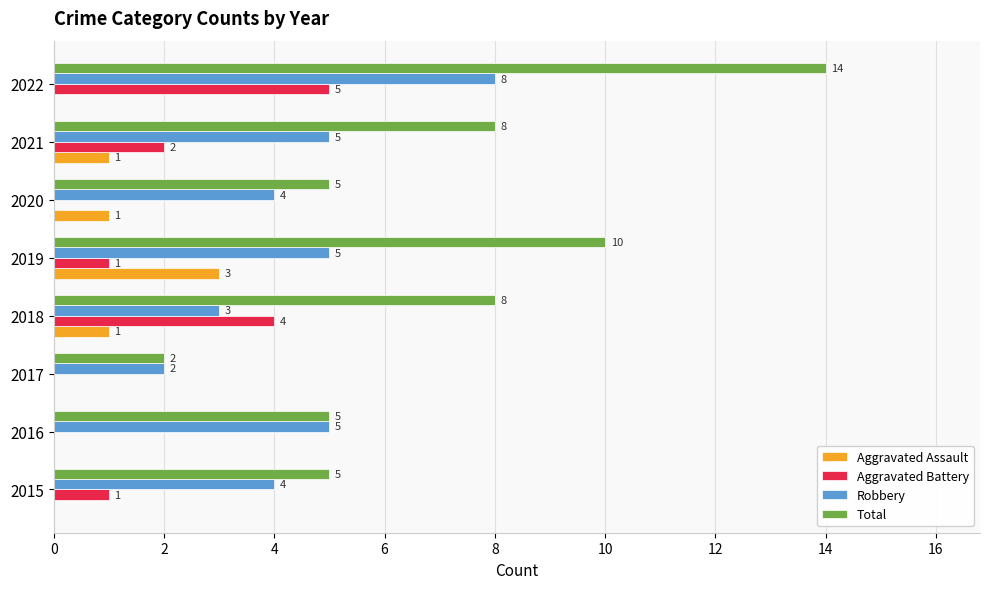

How many Aggravated Battery values are between 0 and 4?

7